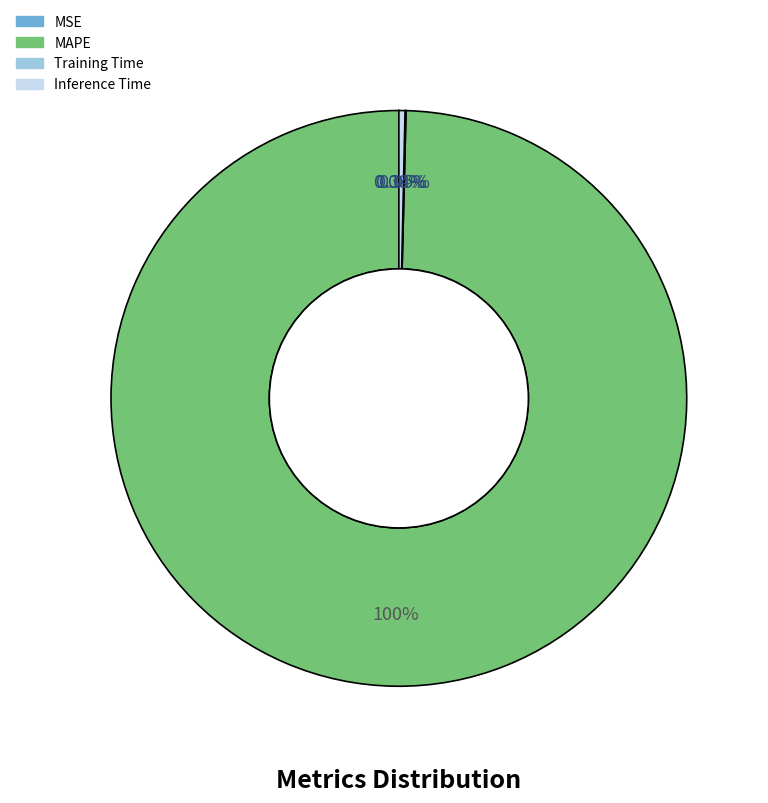

What is the largest slice in the pie chart?

MAPE